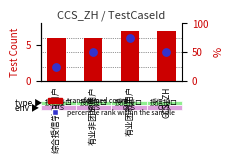

Which series has the largest total across all categories?

percentile rank within the sample